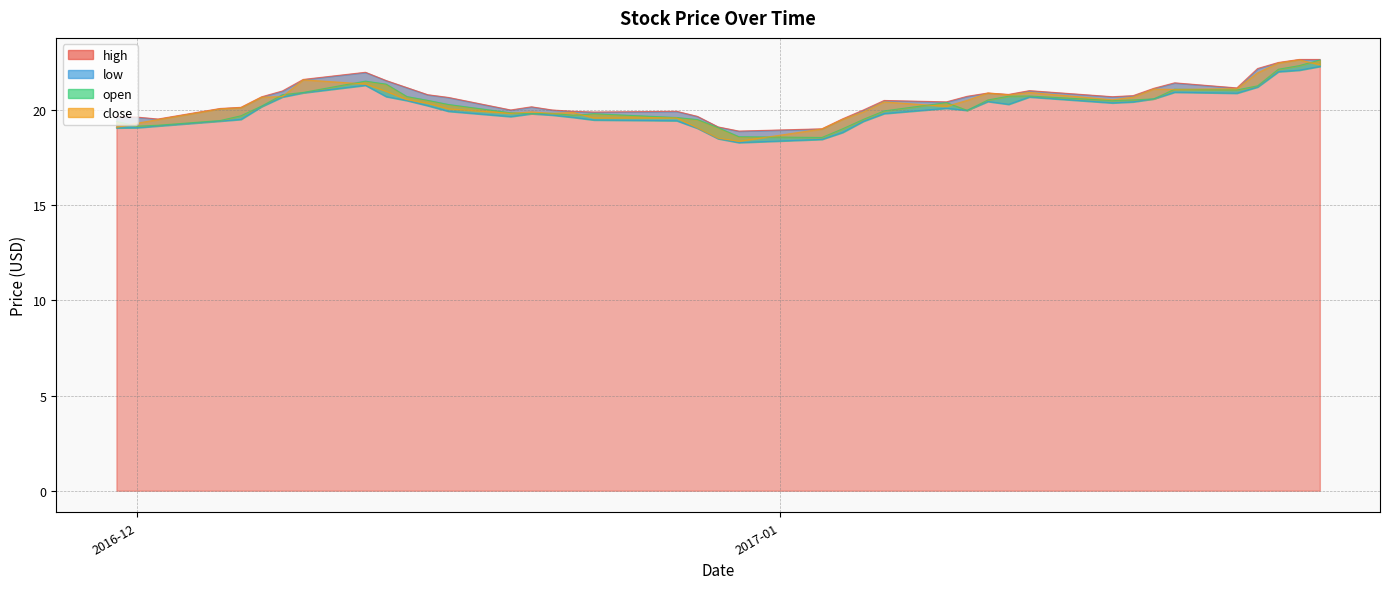

What is the label of the 30th point from the right?

2016-12-14